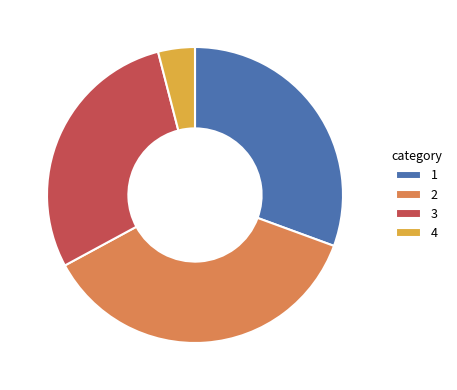

True or false: 4 accounts for 4% of the total.

True